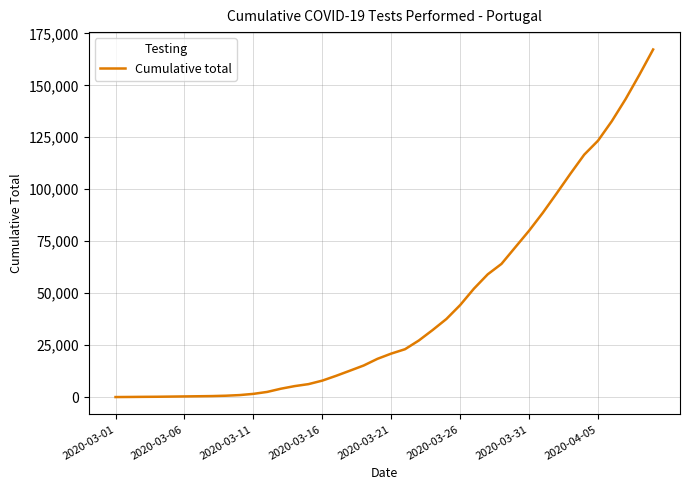

What is the difference between the maximum and minimum values?

167215